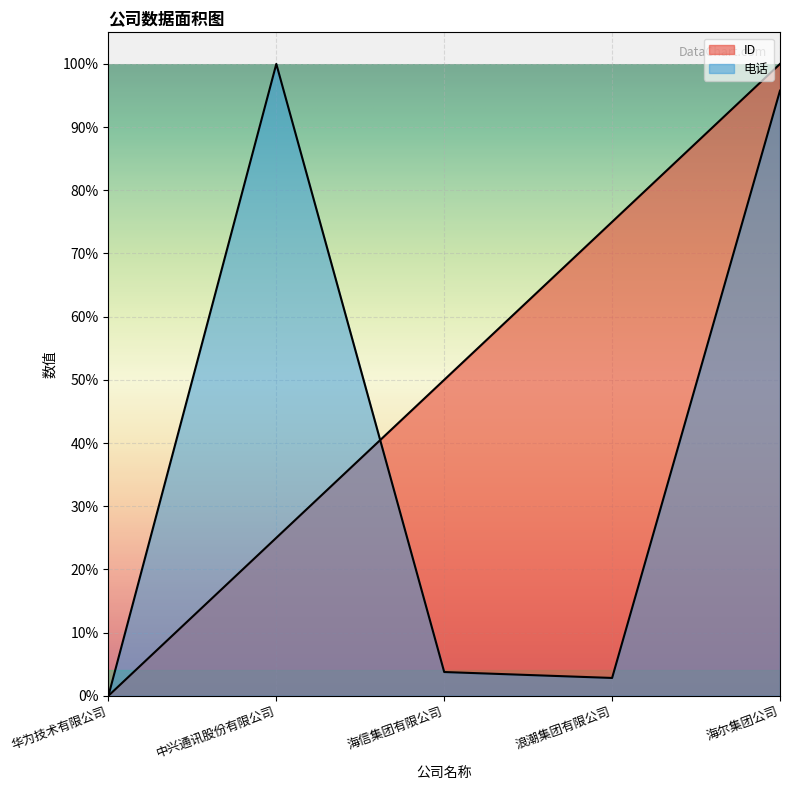

How many lines are shown in the chart?

2